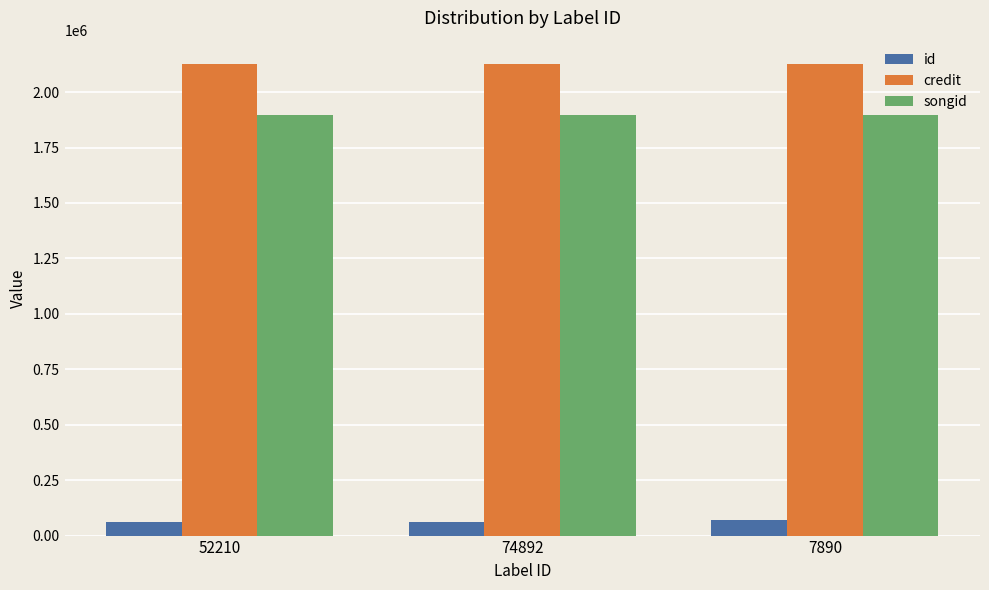

The songid series shows 1897935 at 74892. True or false?

True